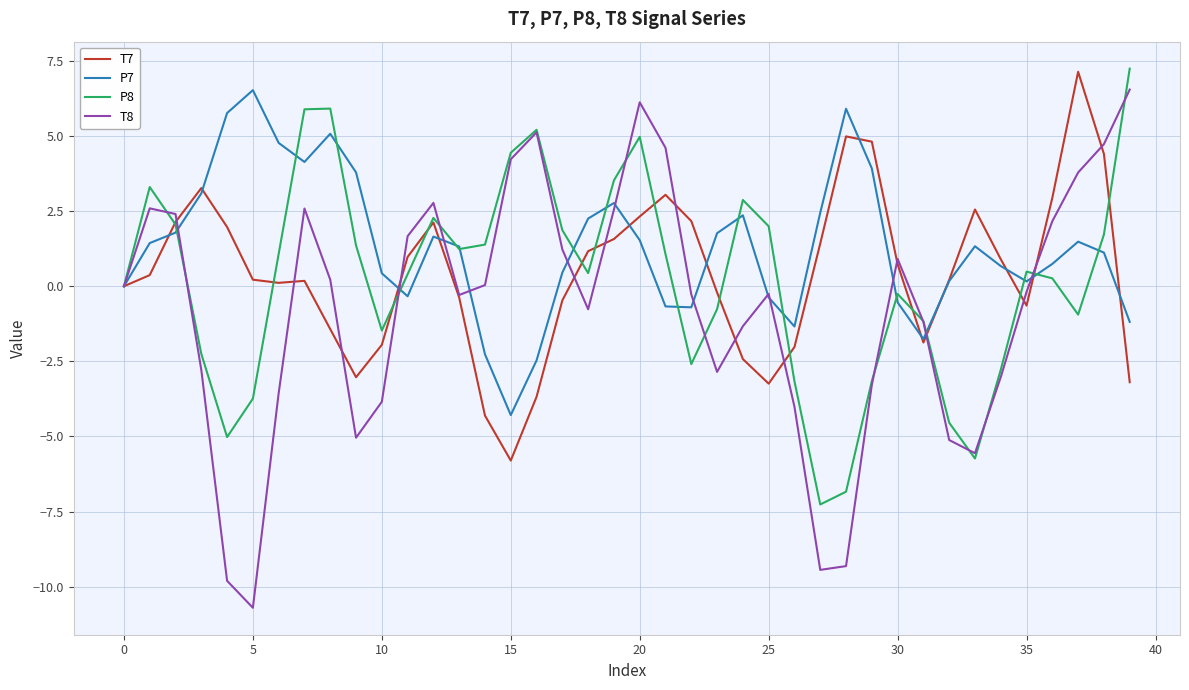

What are all the series names shown in the legend?

T7, P7, P8, T8